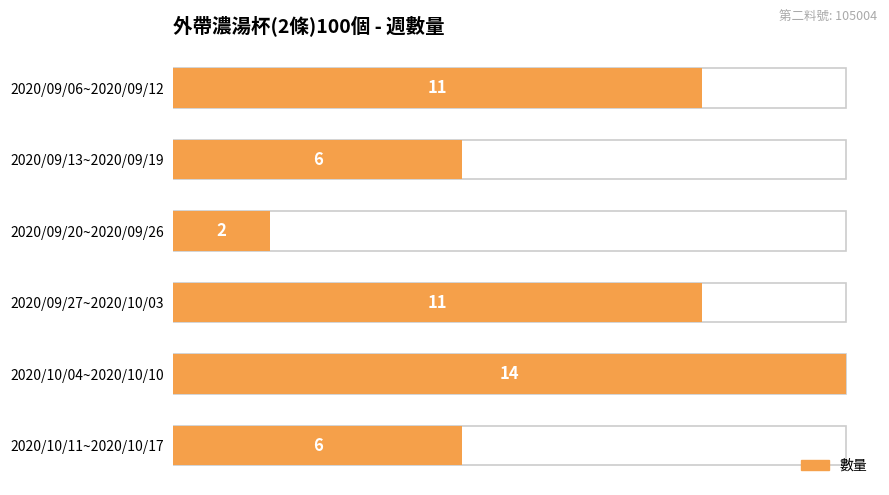

How many values are between 6 and 11?

4